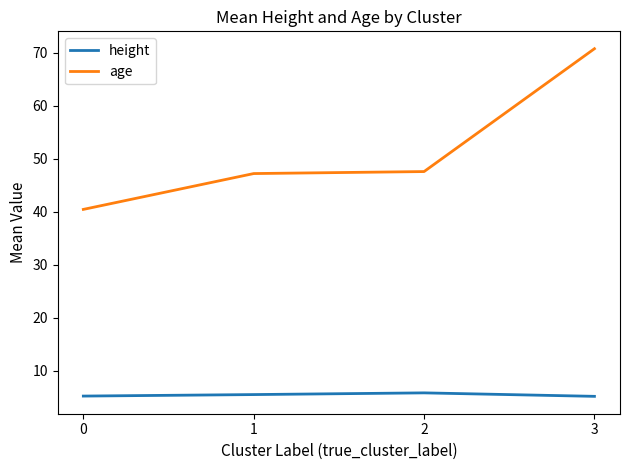

List the series in order of their peak value, highest first.

age, height